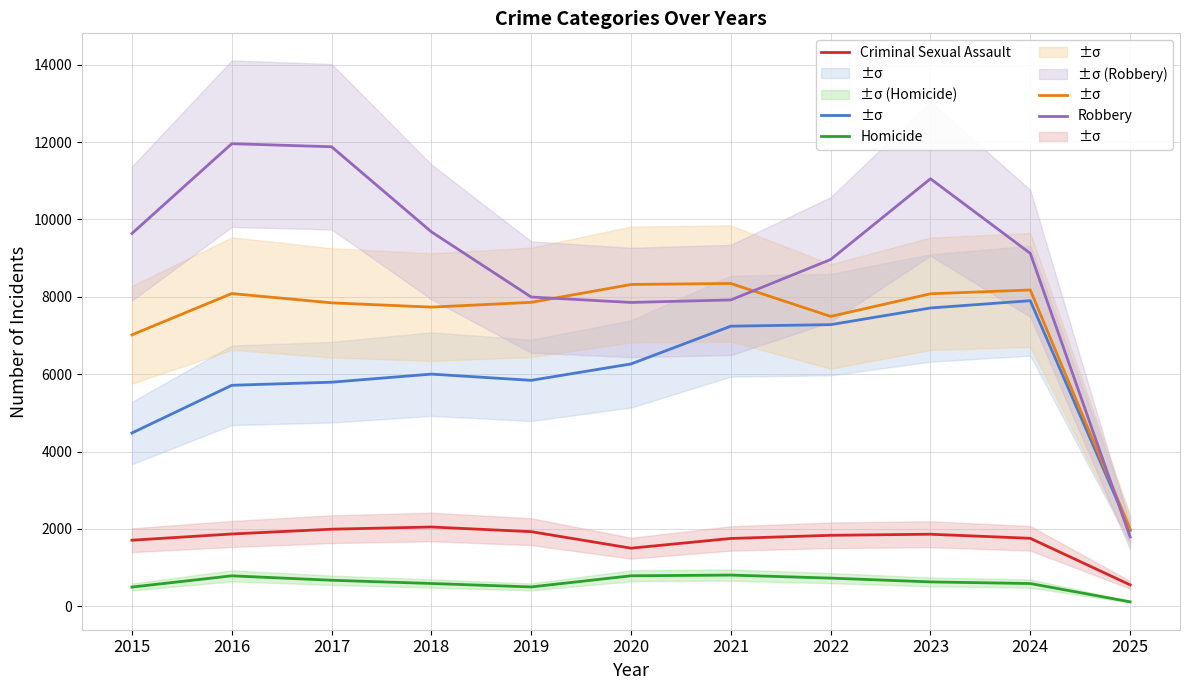

Where is Robbery nearest to the value 6876?

2020